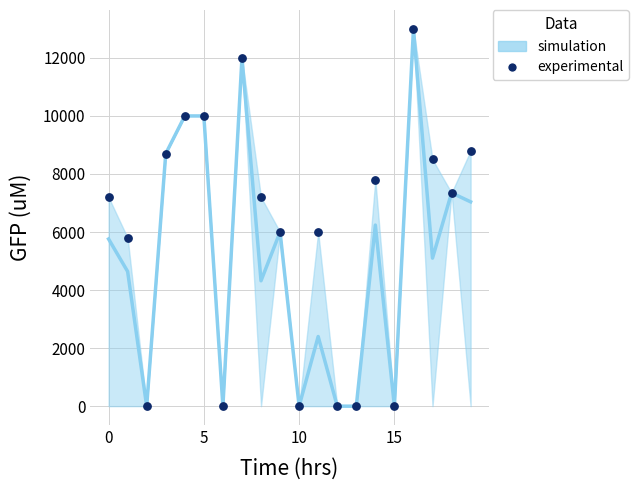

What is the range of Y values (max minus min)?

13000